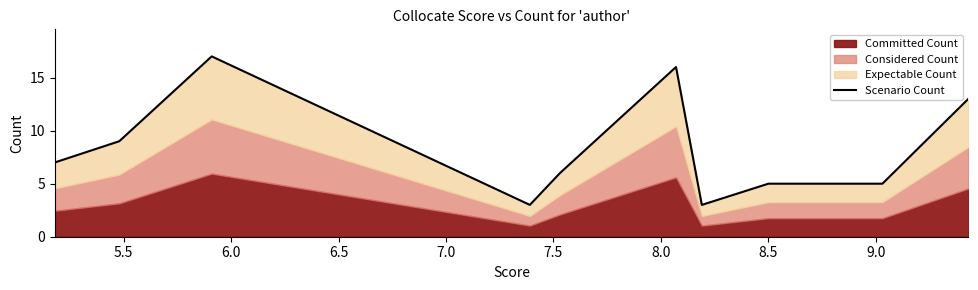

True or false: the data shows 5 at 9.0.

True